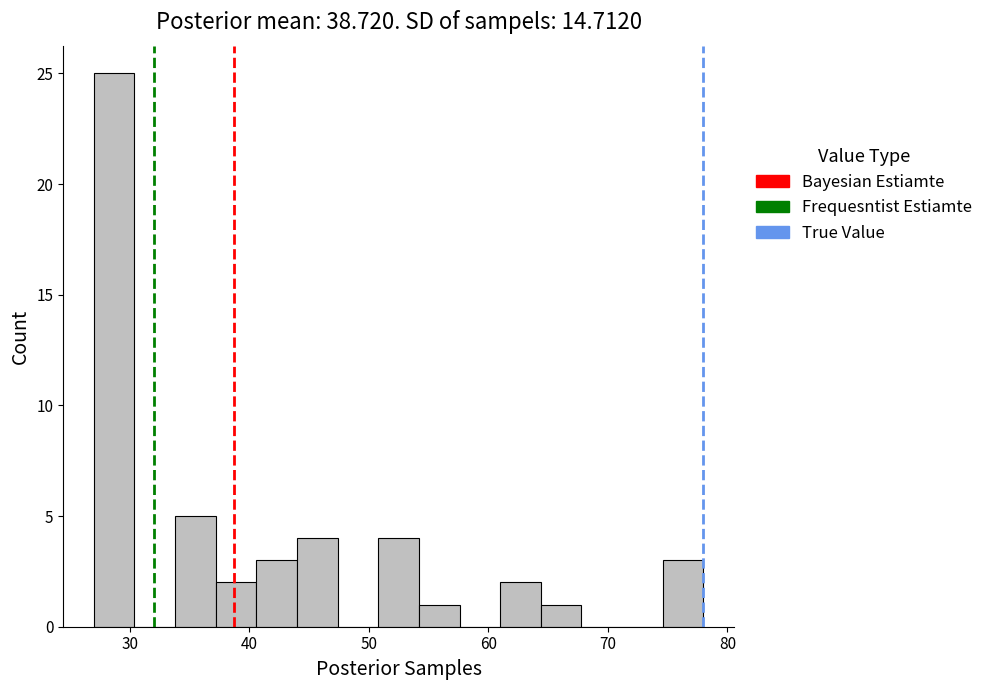

Read against the x-axis, roughly where is the centre of the tallest bar?

29